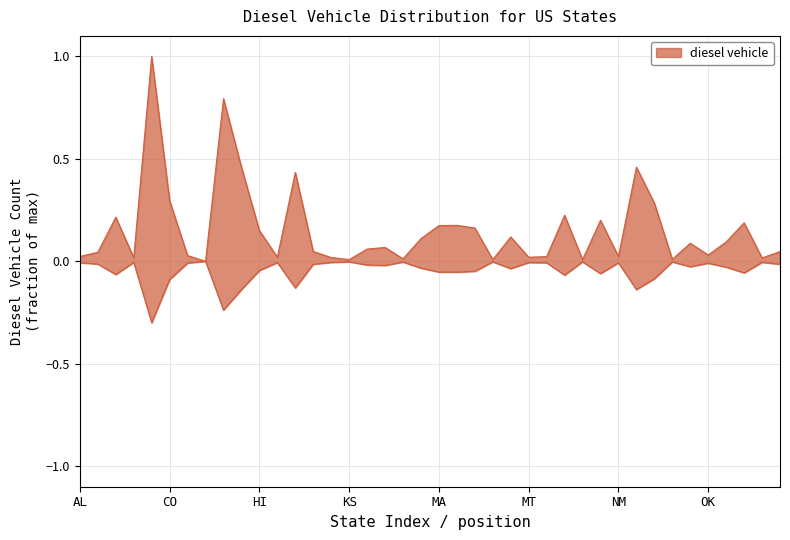

How many points are higher than both their immediate neighbors (excluding endpoints)?

12